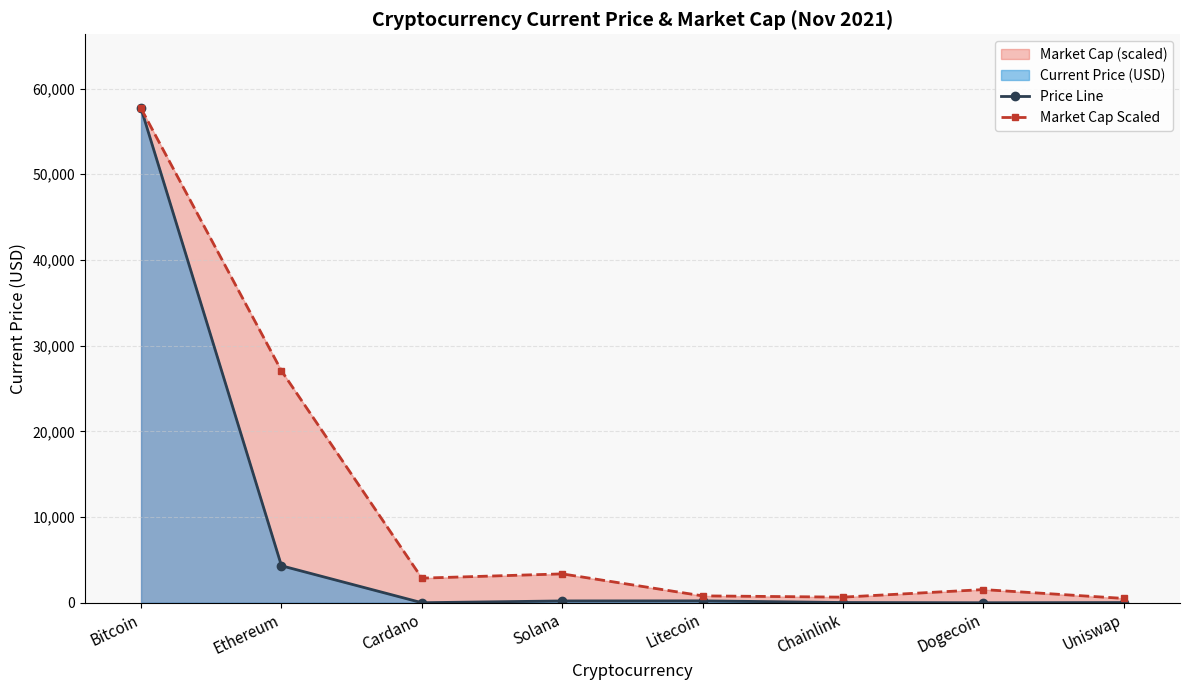

What is the total value across all series at Solana?

3575.7